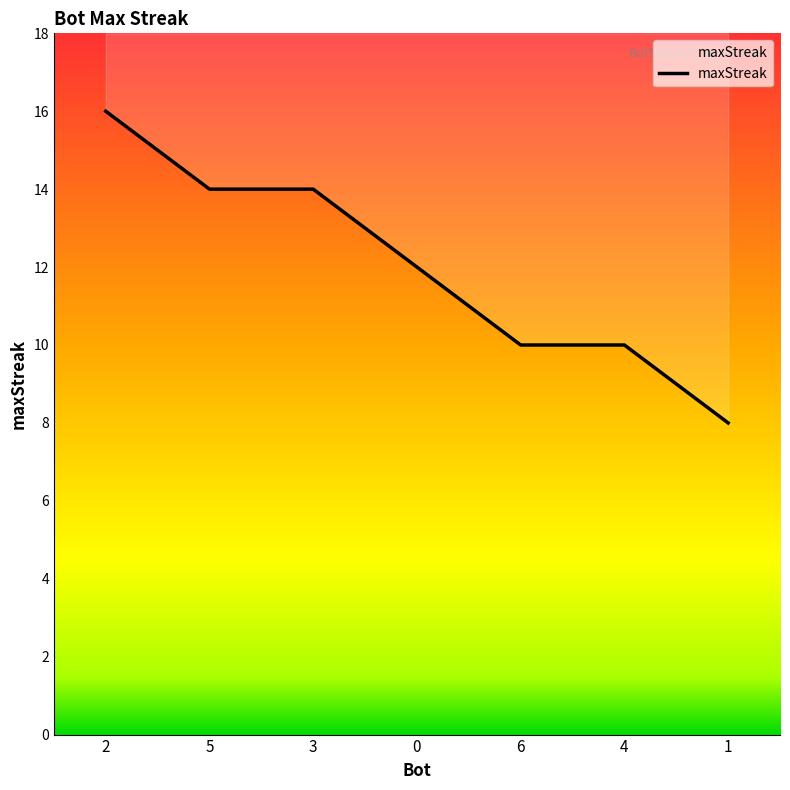

What is the label of the 3rd point from the left?

3